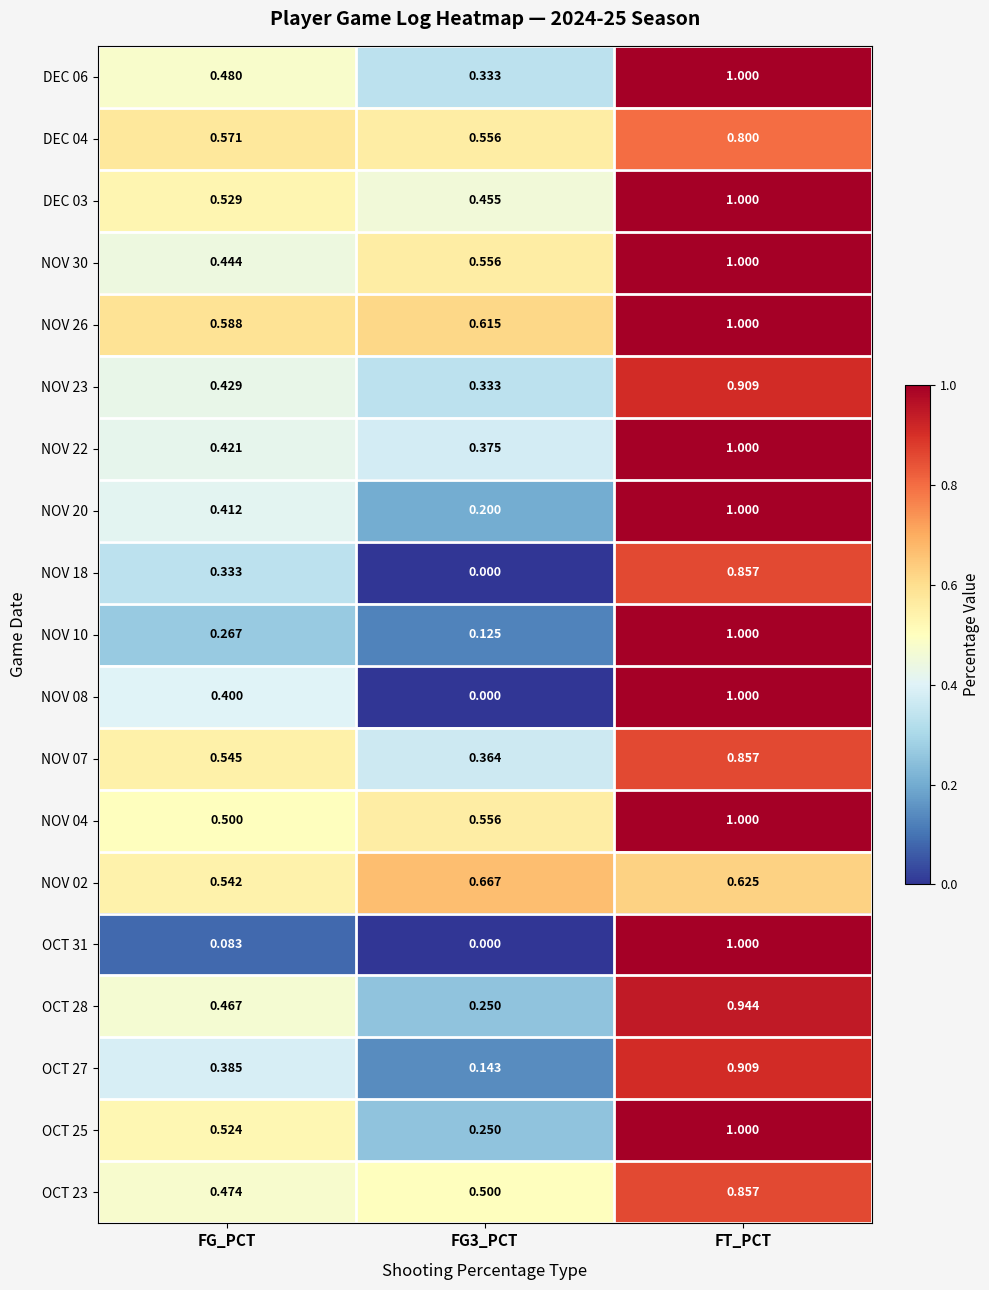

At which label does NOV 30 reach its minimum?

FG_PCT